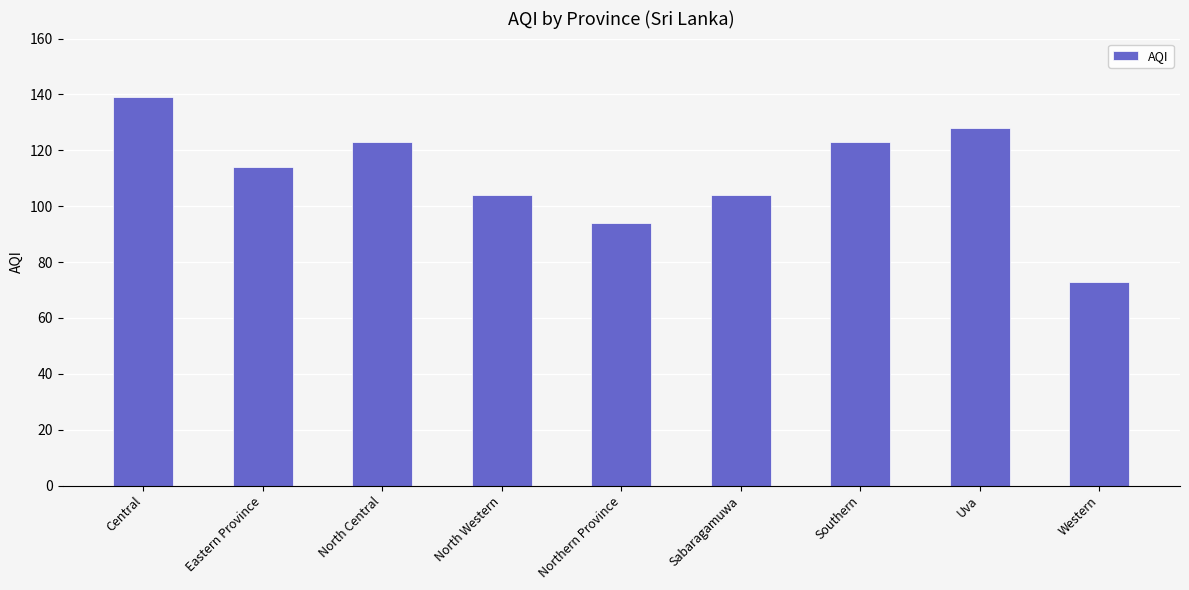

How many values are below 114?

4